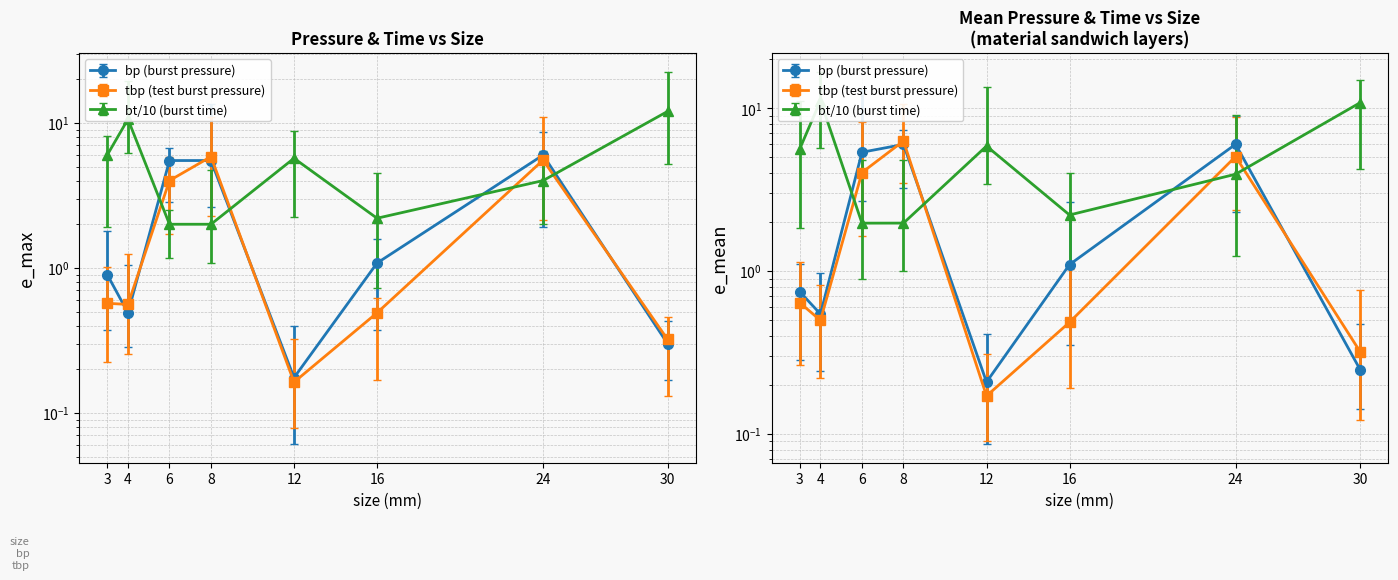

What is the smallest value displayed?

0.2